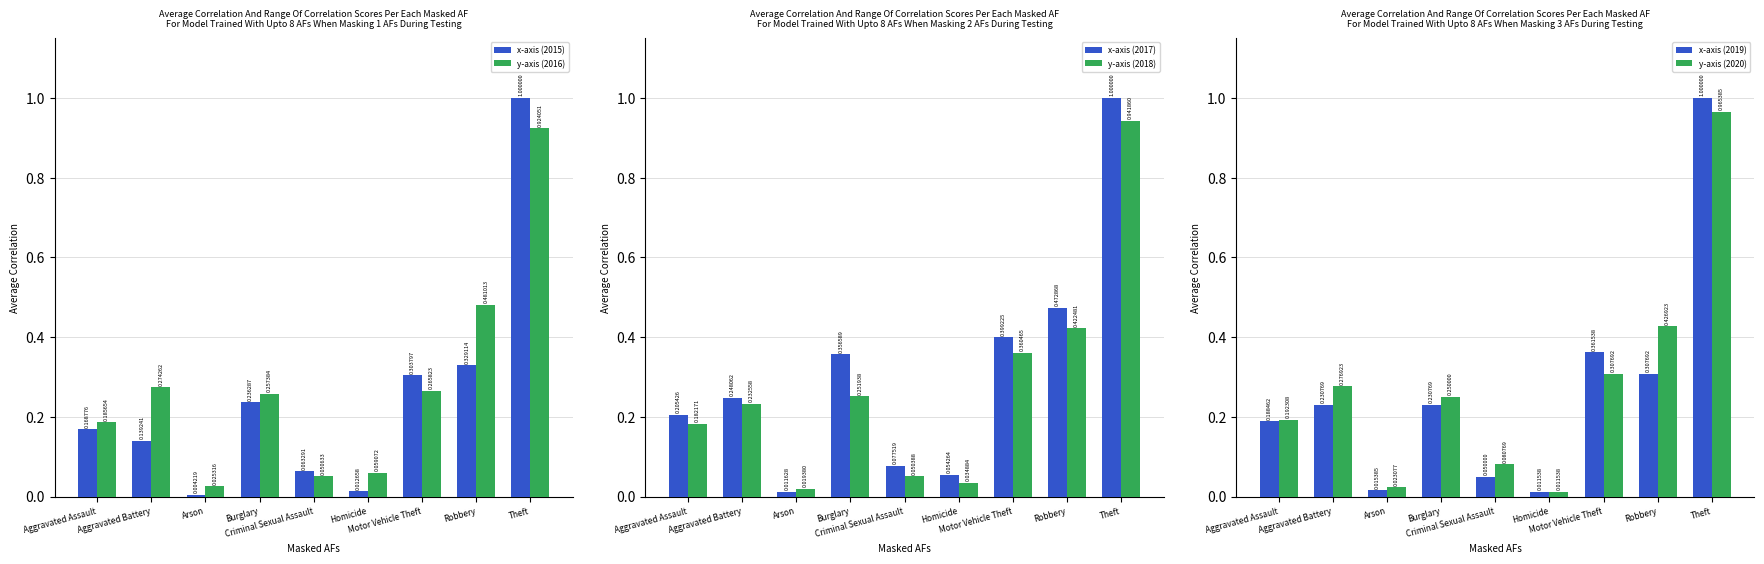

Which series has the widest spread of values?

x-axis (2015)